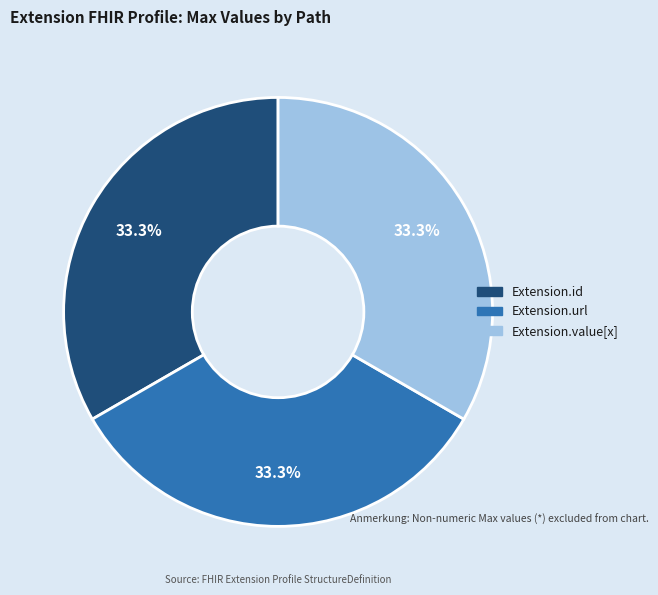

Is there a majority slice in this chart?

No